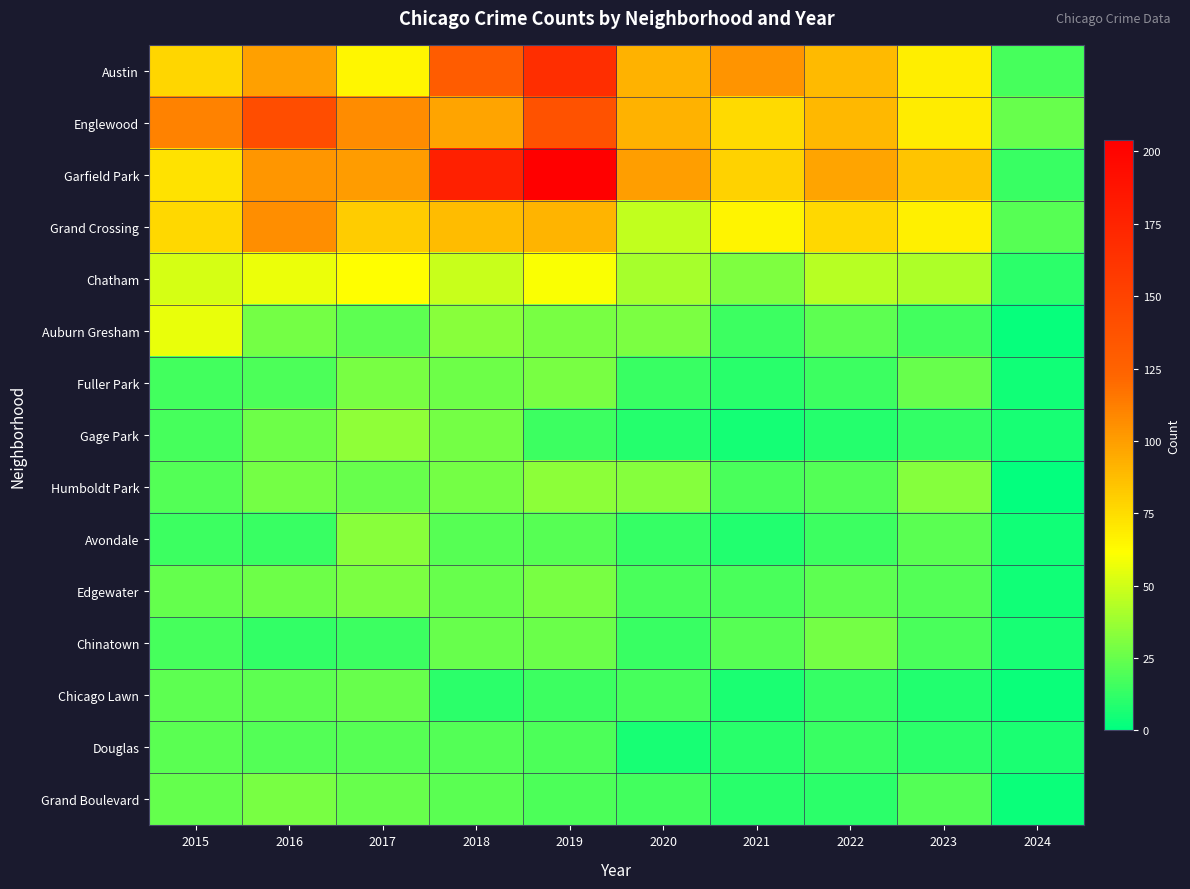

Which label corresponds to the largest value in the chart?

2019